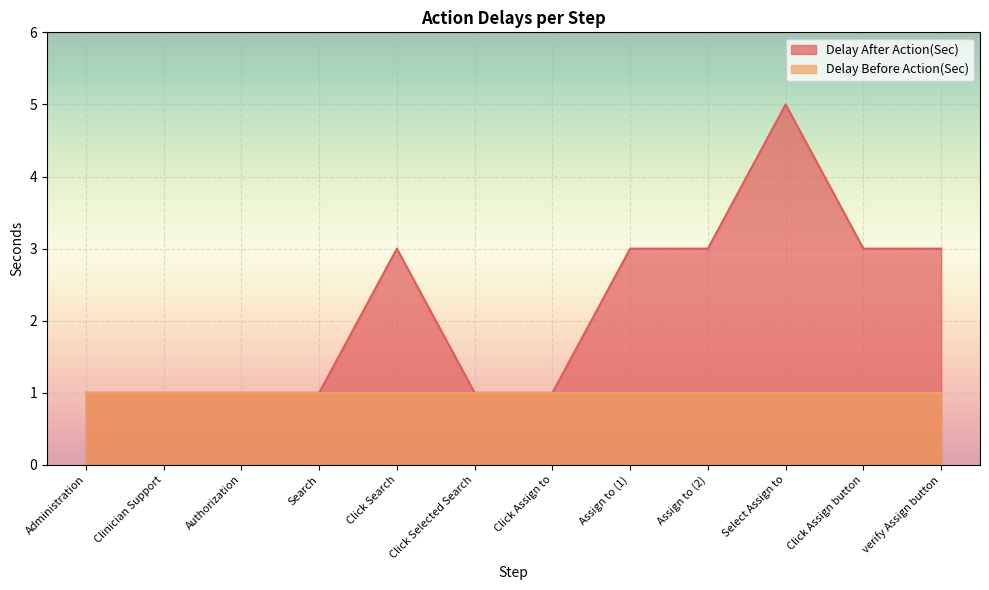

How many data points does each series have?

12